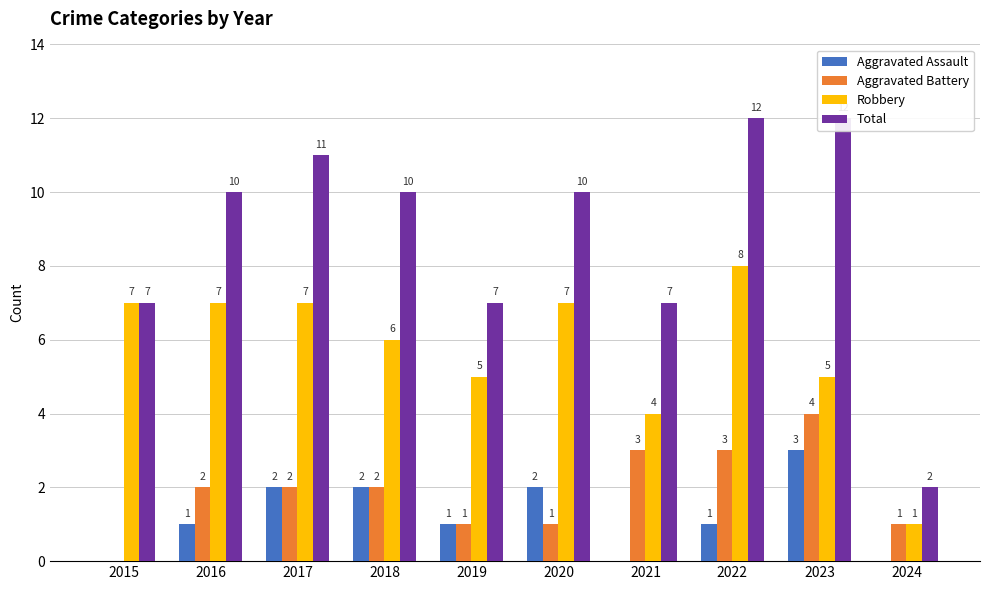

Rank the series at 2021 from lowest to highest value.

Aggravated Assault, Aggravated Battery, Robbery, Total